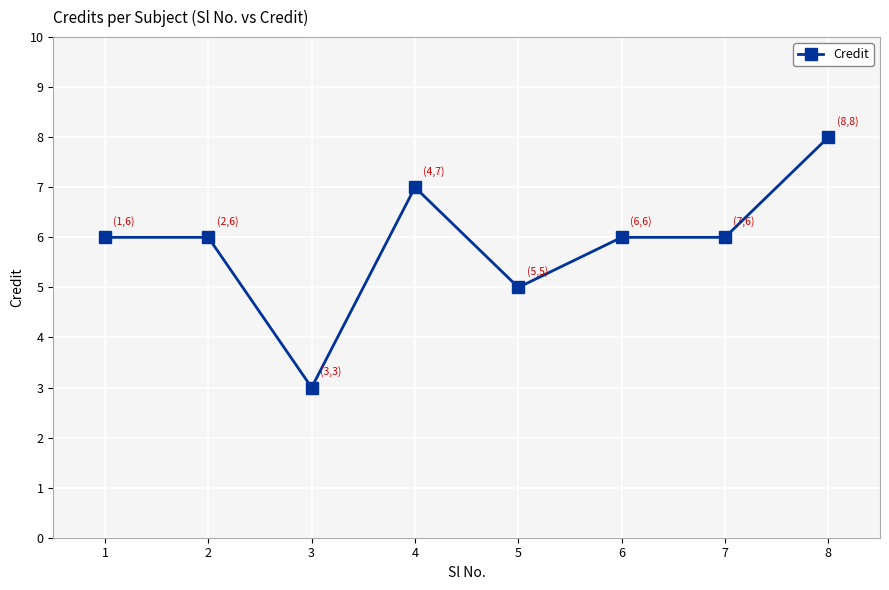

What is the ratio of the value at 4 to the value at 8?

0.9